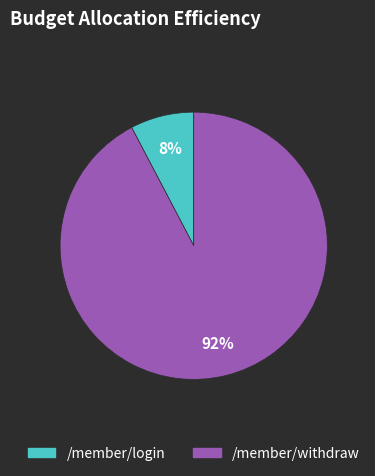

Do /member/withdraw and /member/login together represent more than half of the pie?

Yes